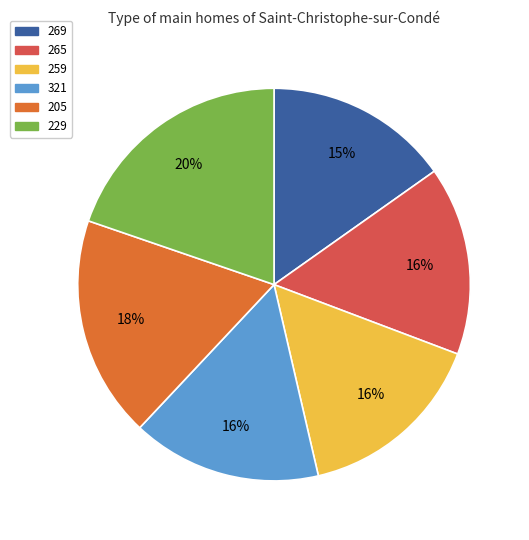

To the nearest percent, what portion does 265 represent?

16%